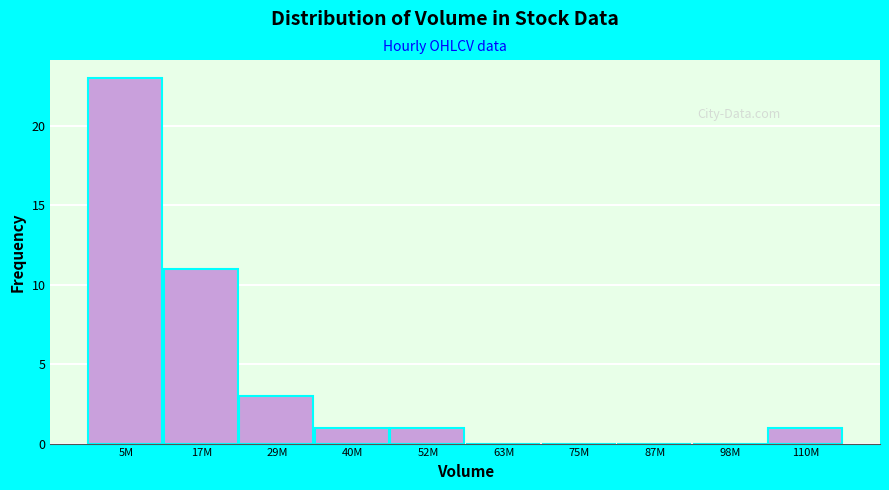

Reading left to right, list all the values displayed in this chart.

5M=23	17M=11	29M=3	40M=1	52M=1	63M=0	75M=0	87M=0	98M=0	110M=1